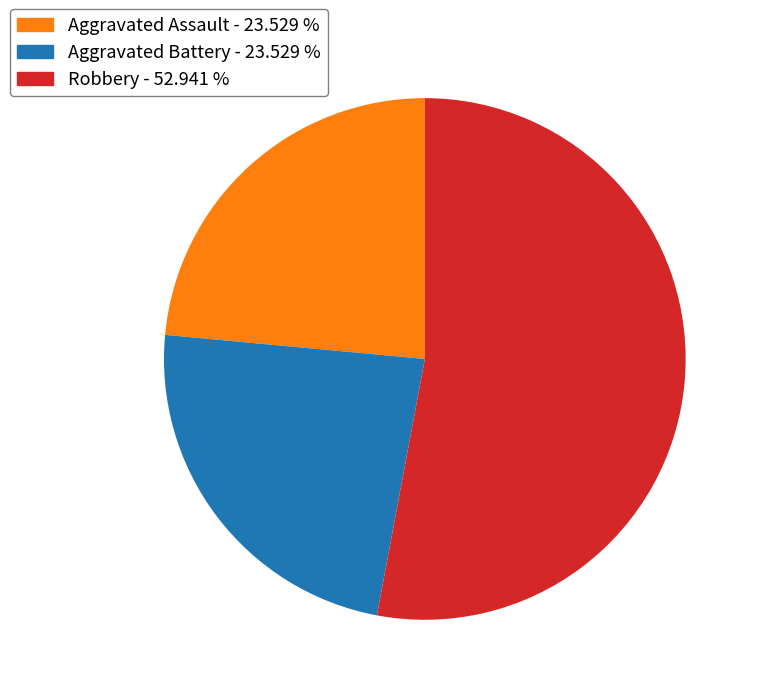

Is there a majority slice in this chart?

Yes